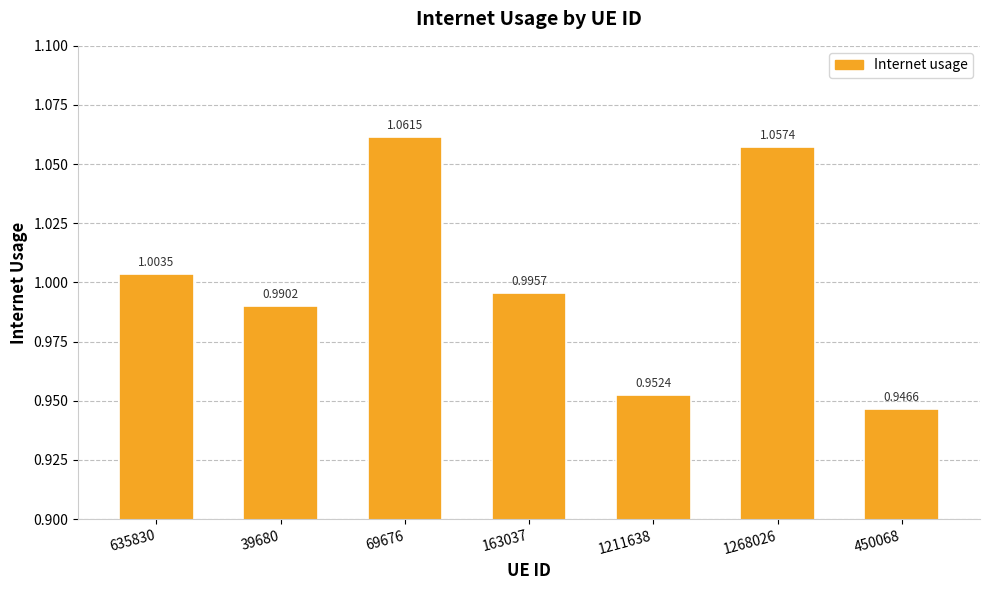

What is the change in value from 69676 to 163037?

-0.1